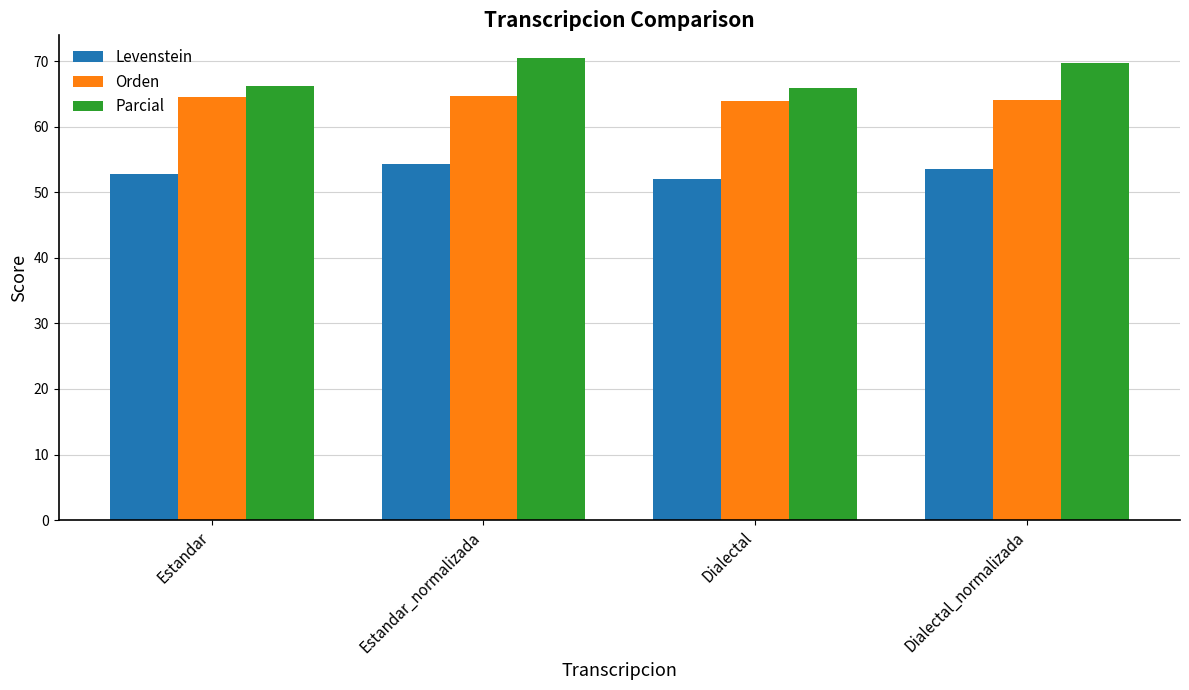

Rank the series at Dialectal_normalizada from lowest to highest value.

Levenstein, Orden, Parcial